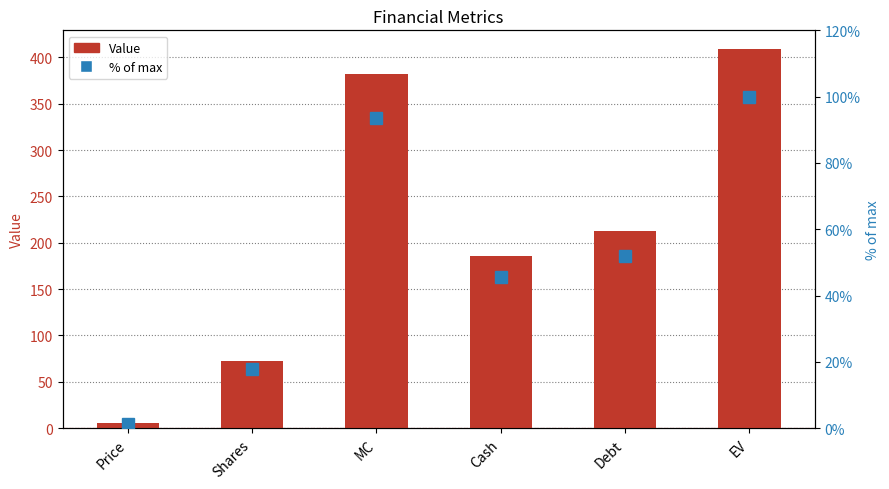

What is the sum of the Value values at MC and Cash?

568.2